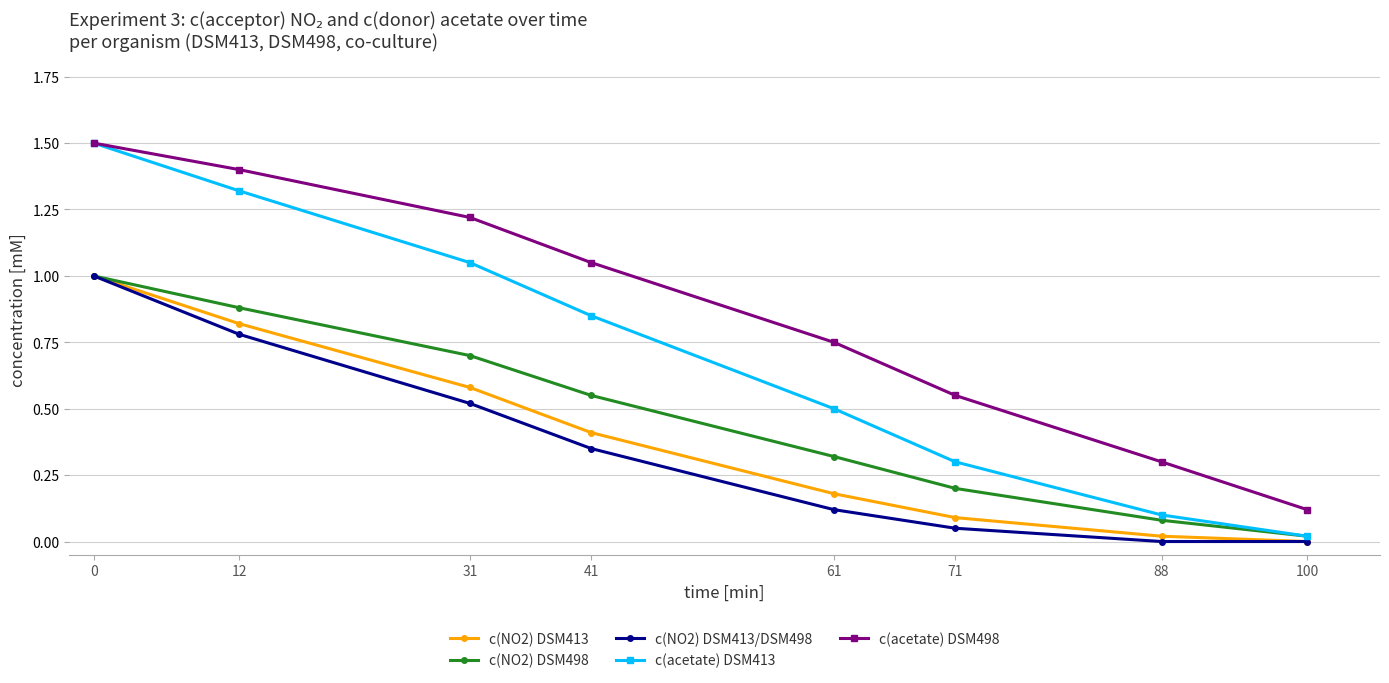

True or false: c(acetate) DSM498 and c(NO2) DSM413/DSM498 cross at least once.

False